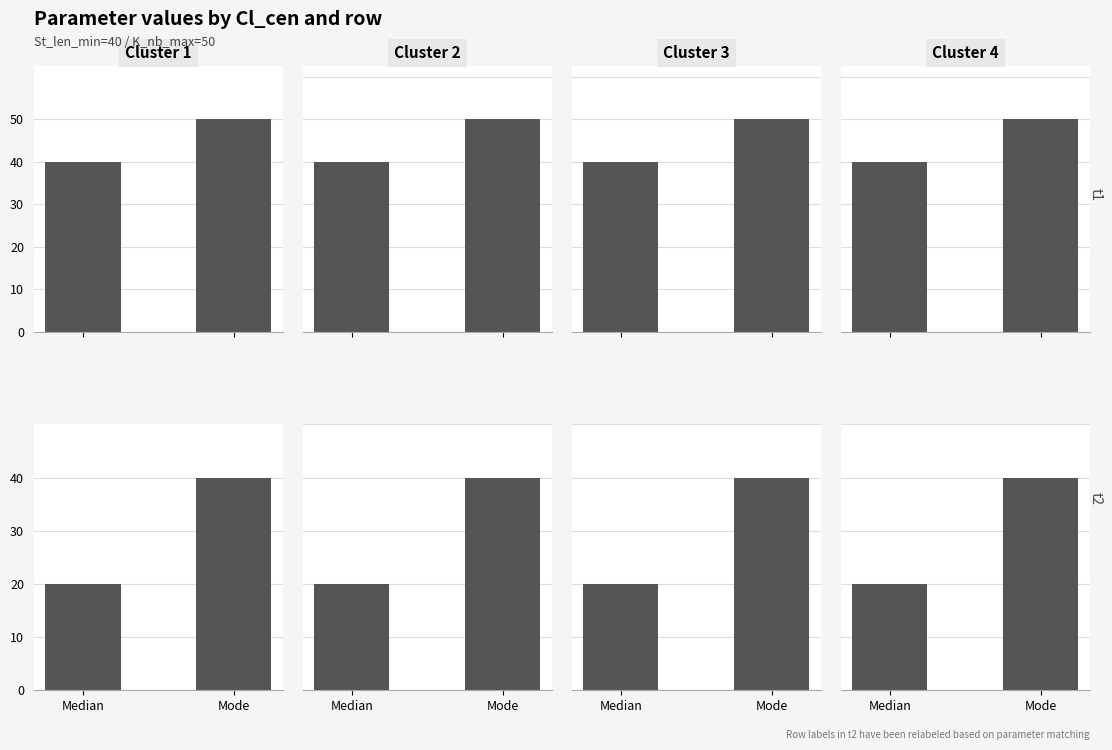

How many categories are shown in the chart?

2